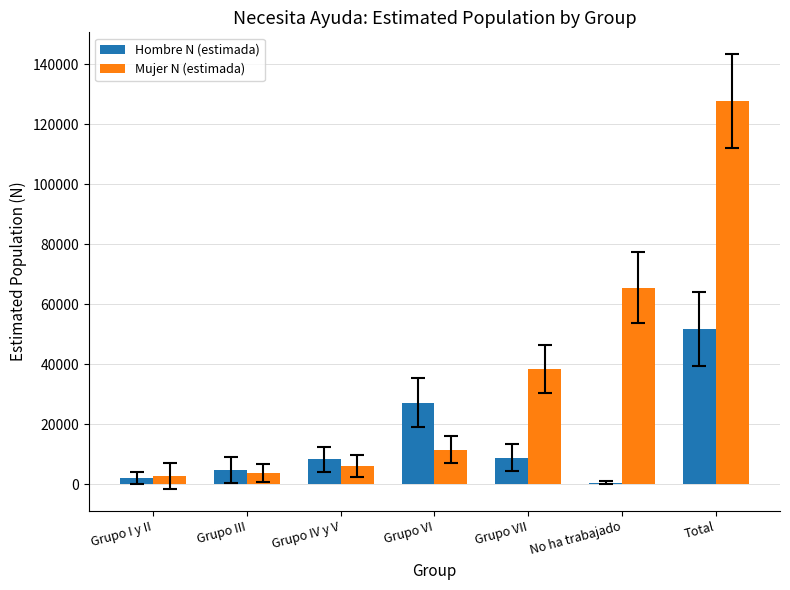

What is the sum of all Hombre N (estimada) values?

103420